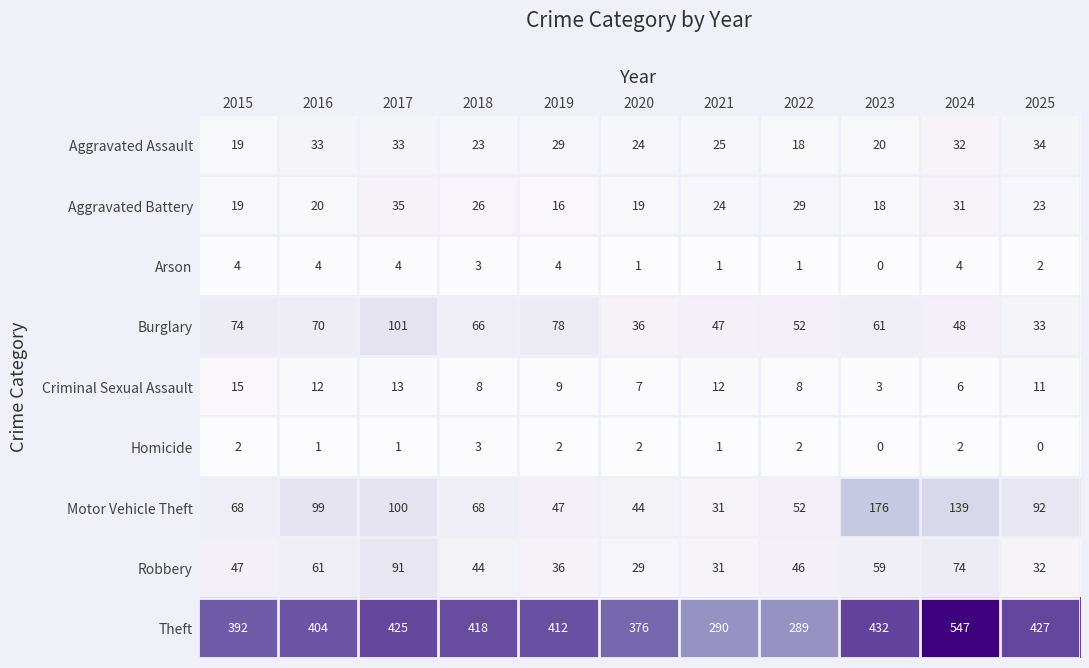

What is the difference between the Theft values at 2022 and 2019?

123